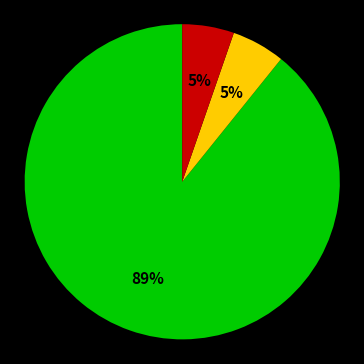

Count the number of slices in the pie.

3